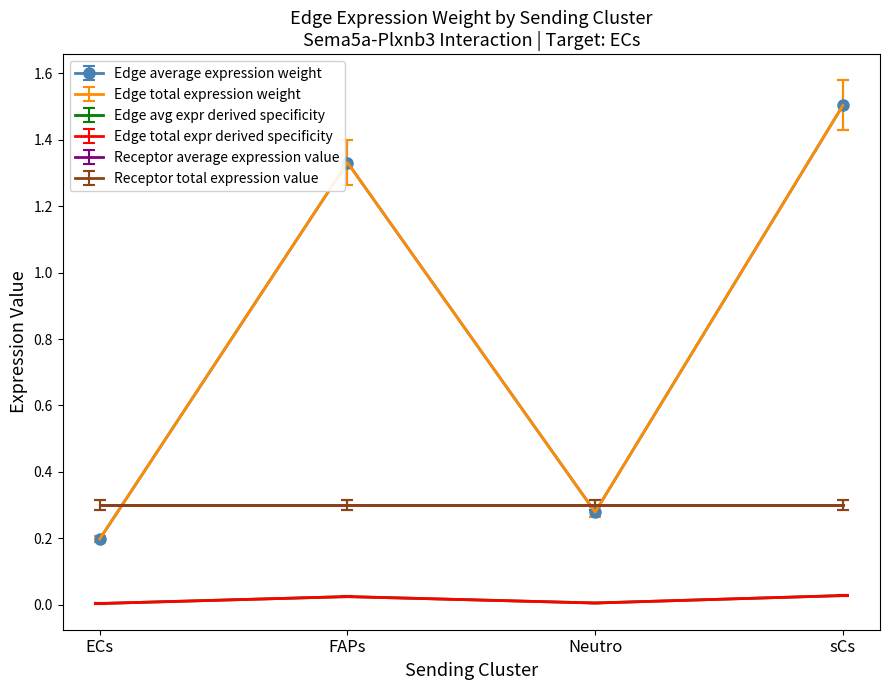

List the labels in order of Edge avg expr derived specificity value, smallest first.

ECs, Neutro, FAPs, sCs